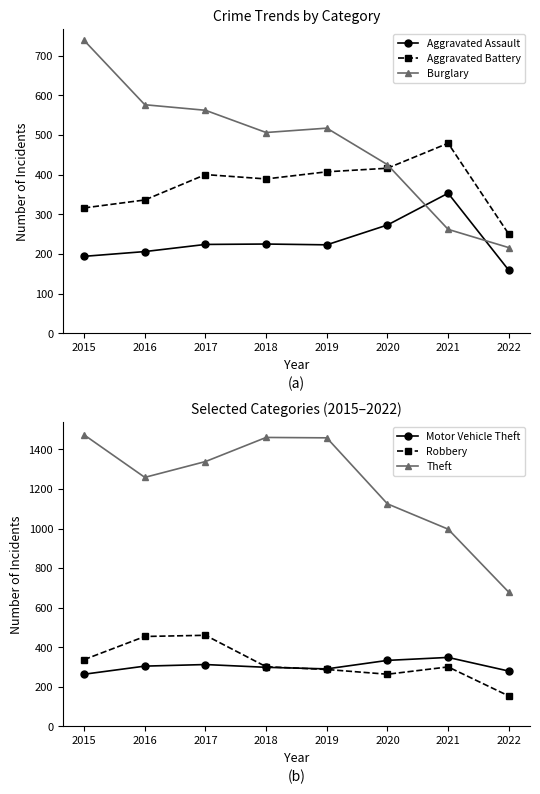

How many lines are shown in the chart?

6